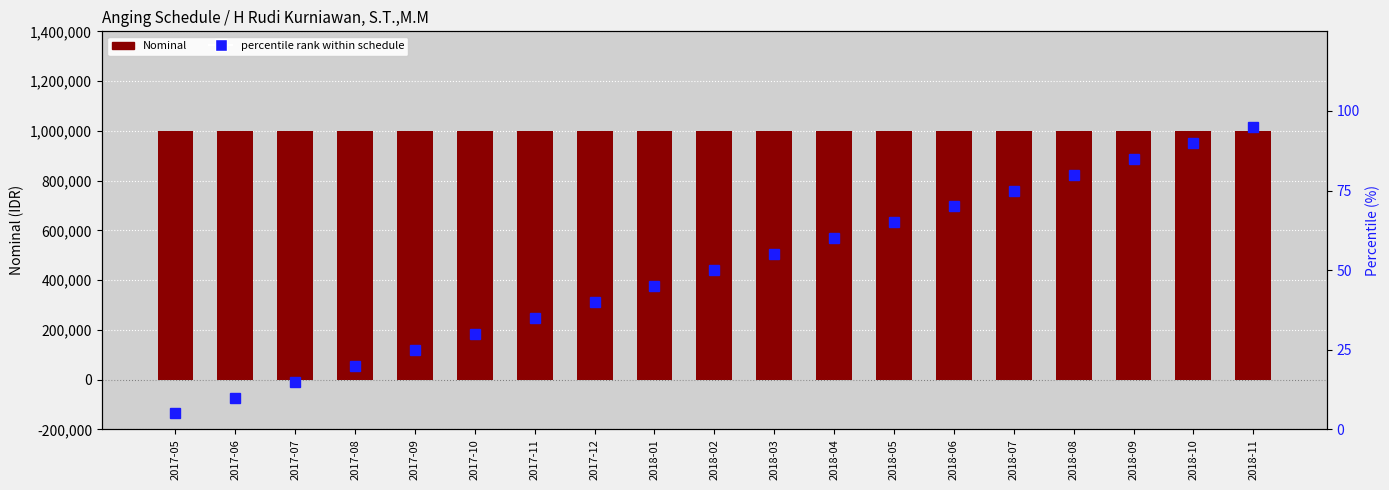

At which label does percentile rank within schedule first exceed 50?

2018-03